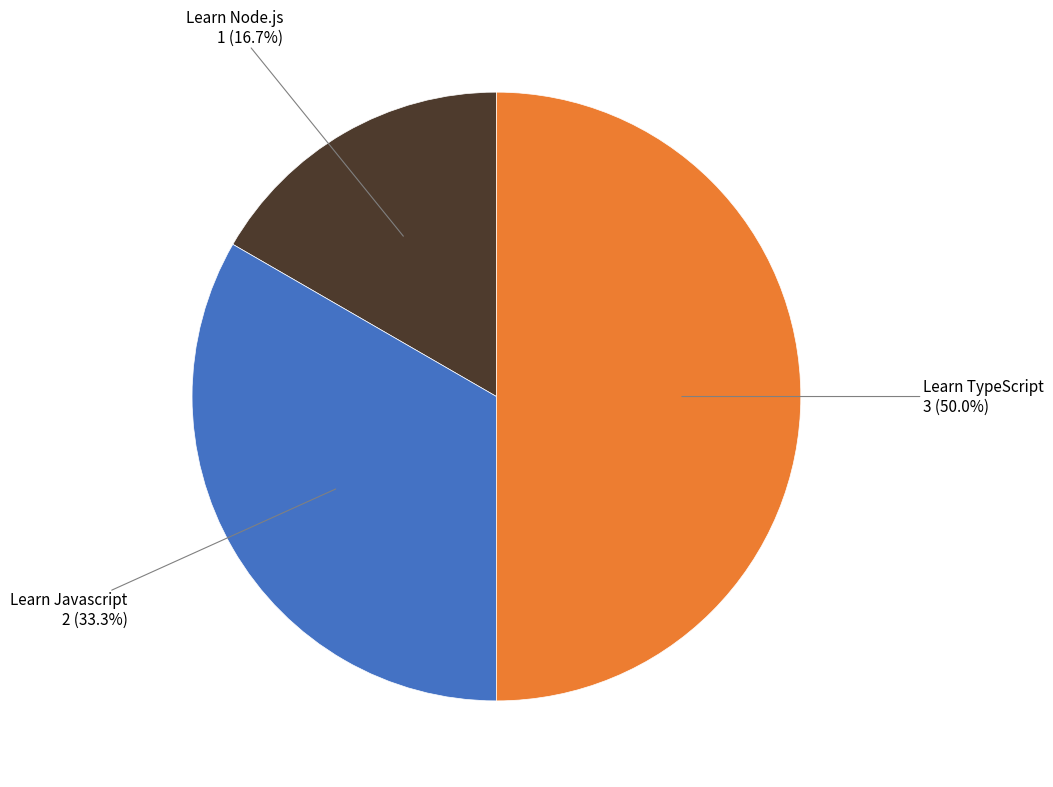

Count the number of slices in the pie.

3